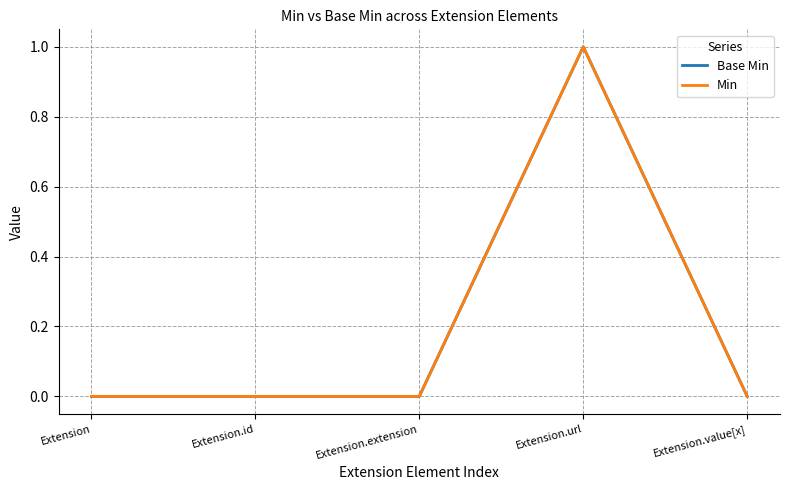

Between Extension.id and Extension.url, which series saw the biggest shift?

Base Min